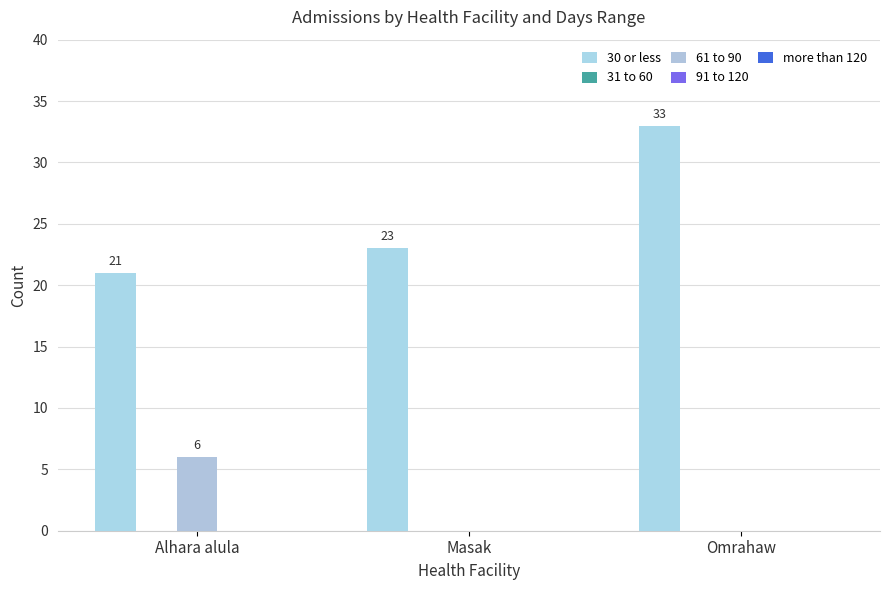

At which category is the sum across all series the highest?

Omrahaw